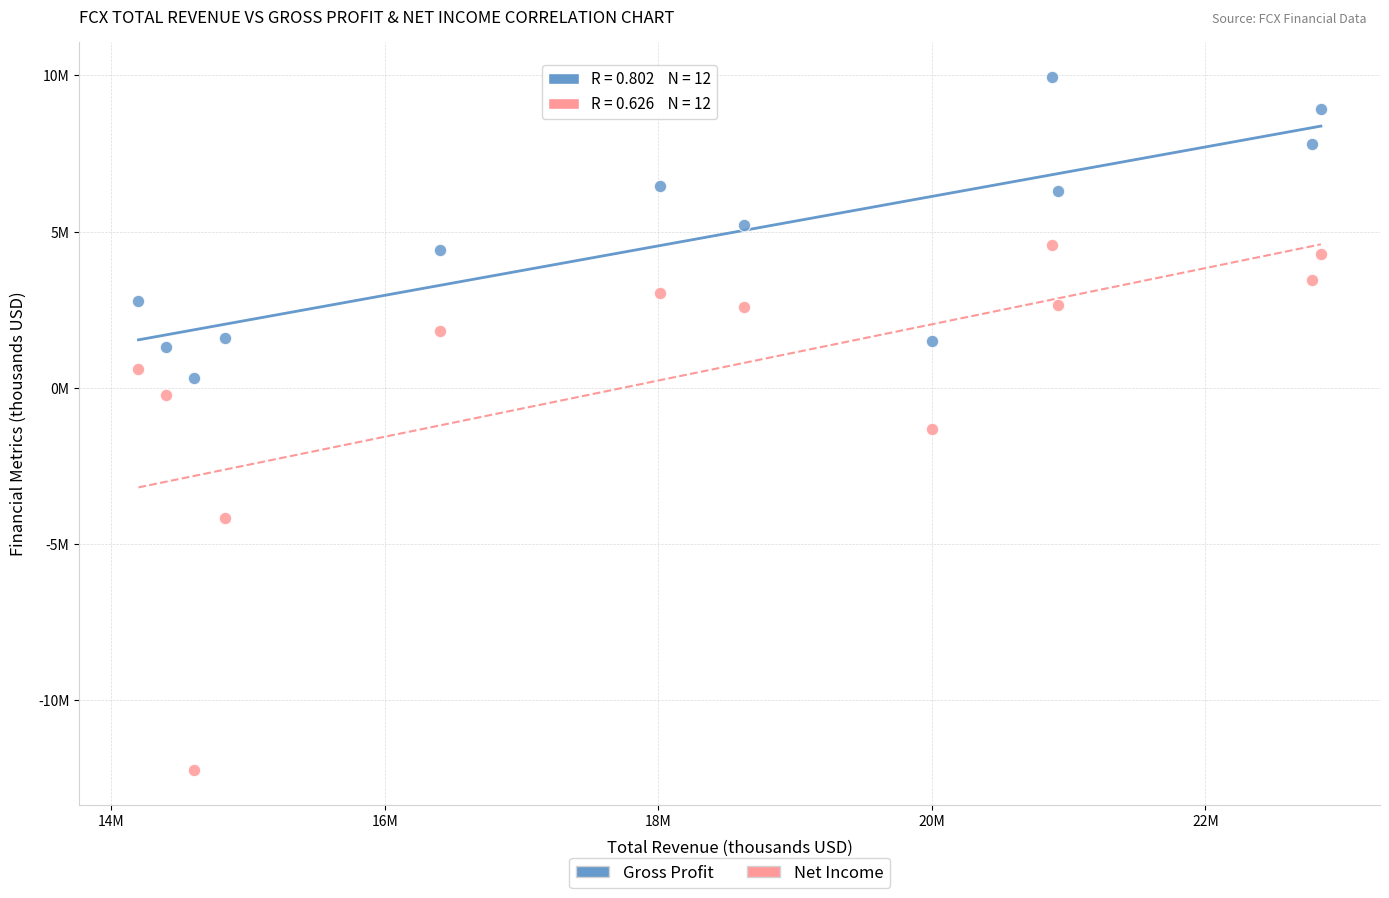

Which series has the widest spread of Y values?

Net Income